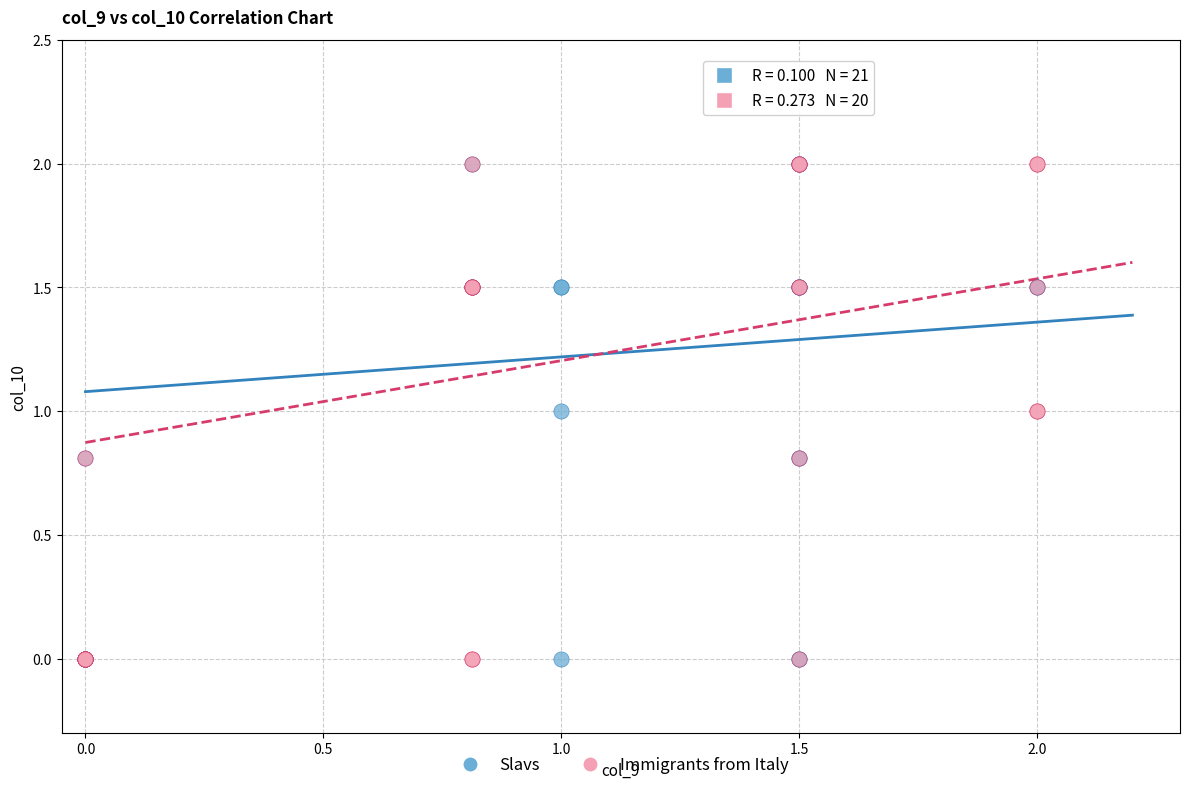

What are all the series names shown in the legend?

Slavs, Immigrants from Italy